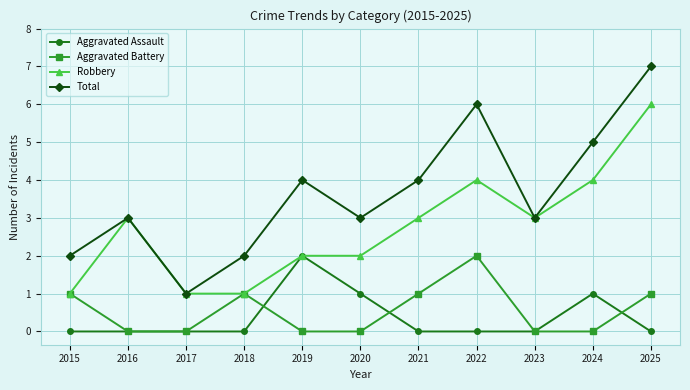

Is it true that Aggravated Assault equals -1 at 2023?

False